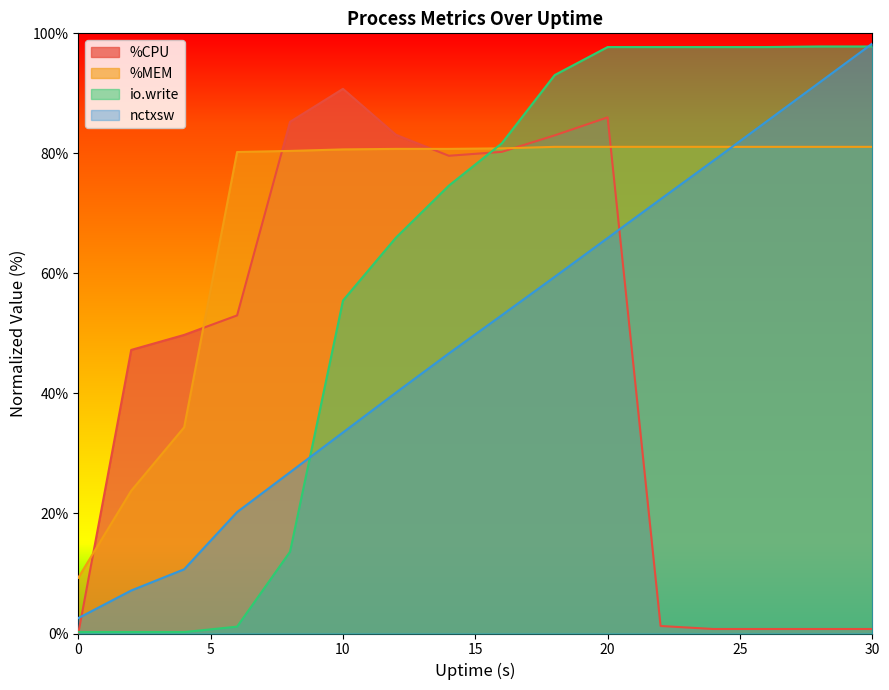

True or false: %CPU has more than 0 interior local peaks.

True